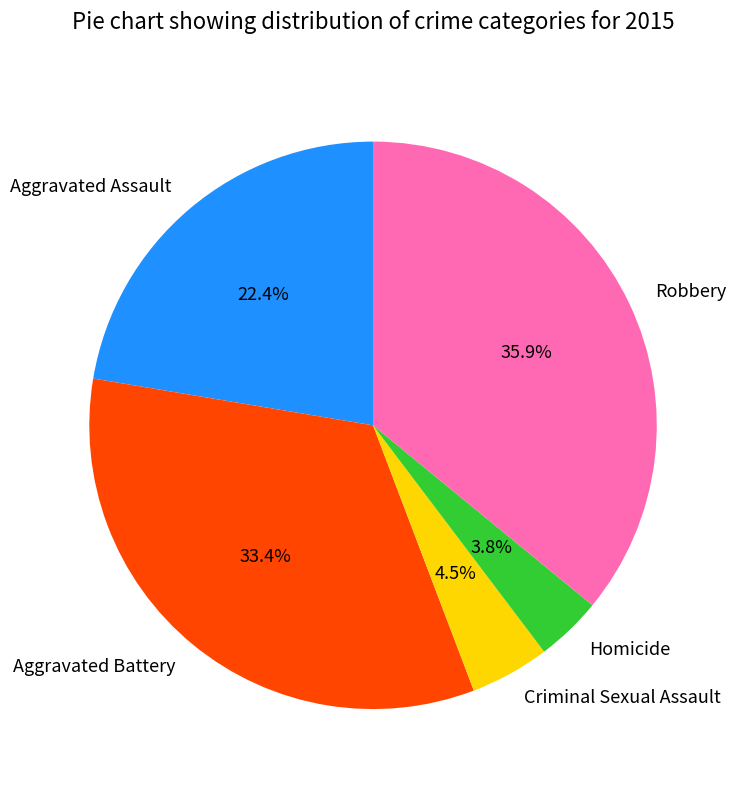

How many segments does this pie chart have?

5